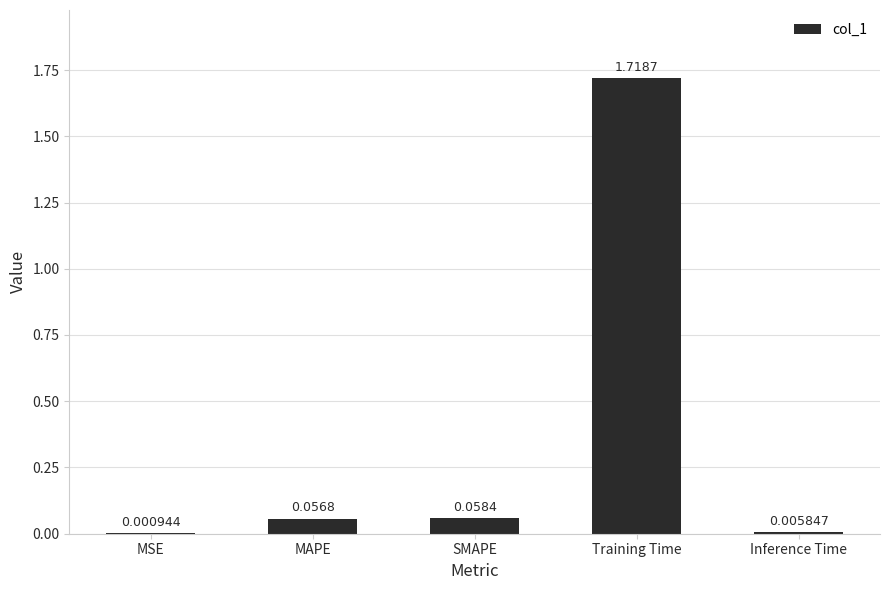

Which label corresponds to the largest value in the chart?

Training Time